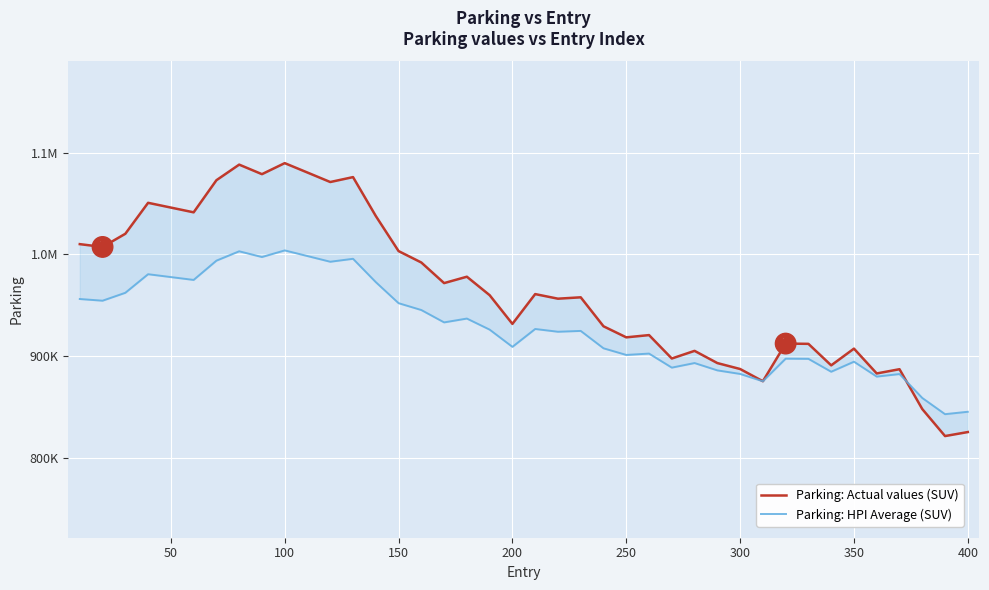

Count the number of data series in this chart.

2